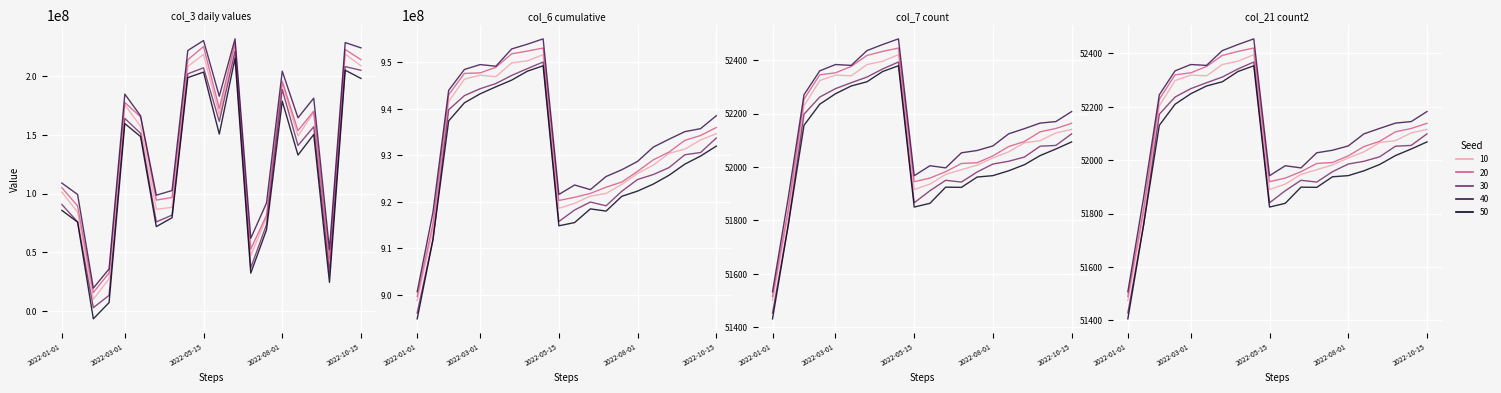

Is this an area chart (filled region under the line)?

No